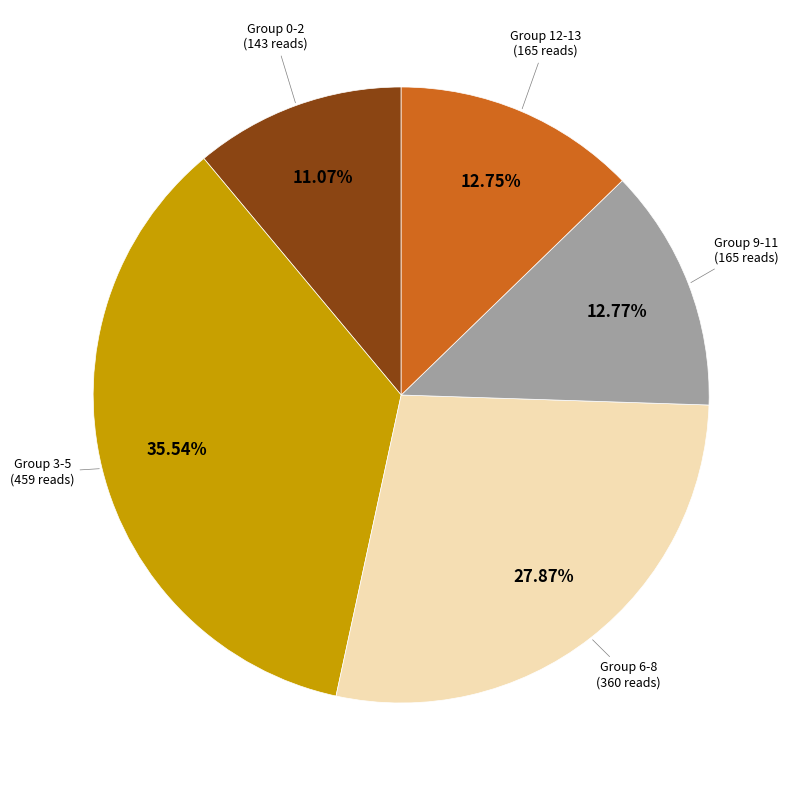

Is there a majority slice in this chart?

No